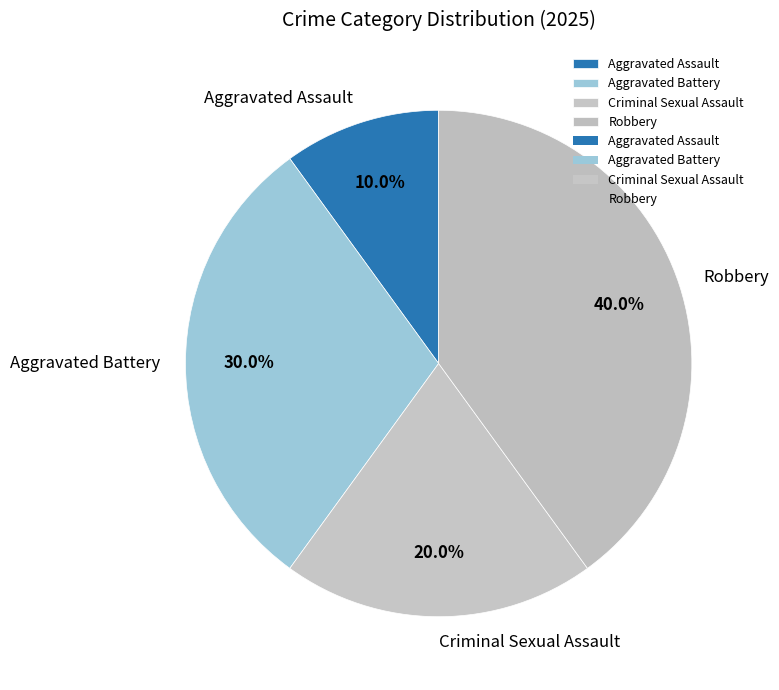

Which slice is the smallest?

Aggravated Assault